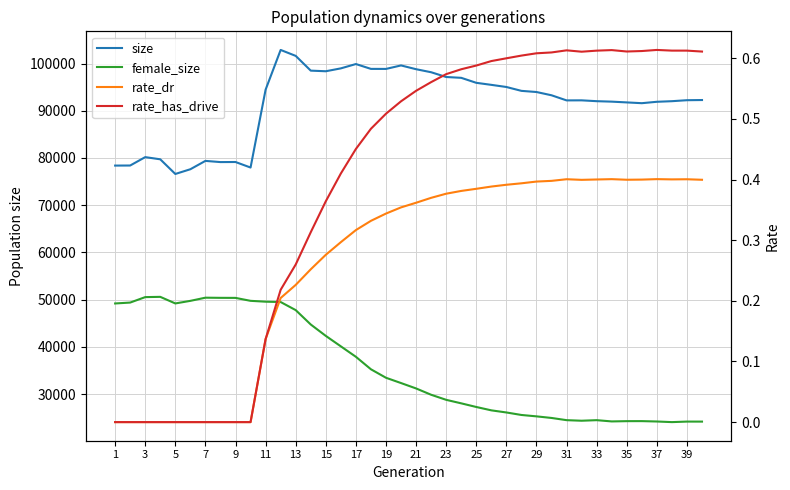

How many lines are shown in the chart?

4